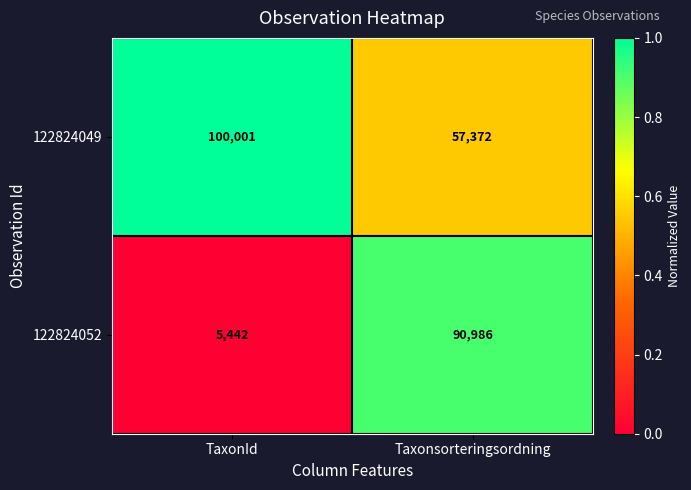

What is the difference between the maximum and minimum values in the 122824049 series?

42629